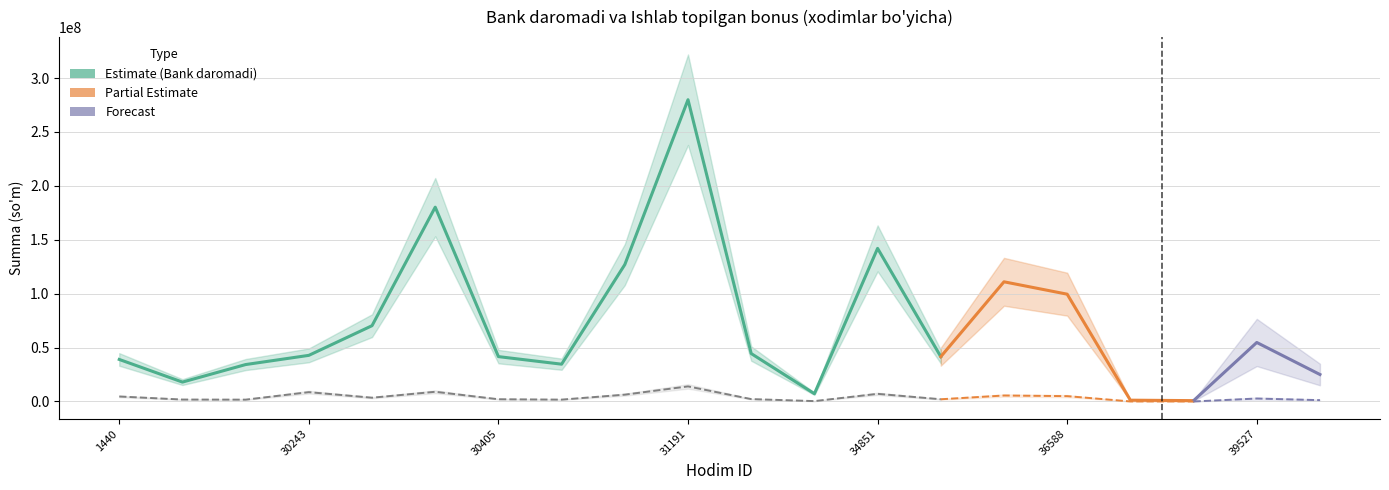

Reading left to right, extract all data points from this chart.

Bank daromadi: 1440=39000000.0	1601=18000000.0	28623=34259965.0	30243=42800850.0	30302=70317210.7	30361=180239955.7	30405=41627436.9	30927=34606467.2	30985=127002090.8	31191=279905726.9	33897=44463726.8	34850=7204376.2	34851=142023230.8	35807=41580000.0	36587=111023823.7	36588=99536167.2	36767=1223689.4	39247=796722.4	39527=54746951.4	41197=25023128.7
Ishlab topilgan bonus: 1440=4650000.0	1601=1800000.0	28623=1712998.2	30243=8665042.5	30302=3515860.5	30361=9011997.8	30405=2081371.9	30927=1730323.4	30985=6350104.5	31191=13995286.3	33897=2223186.3	34850=360218.8	34851=7101161.5	35807=2079000.0	36587=5551191.2	36588=4976808.4	36767=61184.5	39247=39836.1	39527=2737347.6	41197=1251156.4